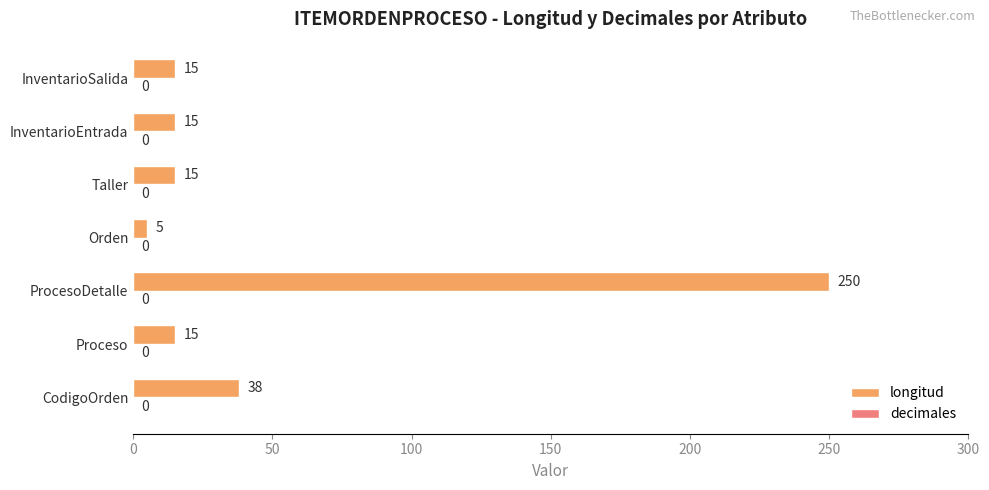

The value at ProcesoDetalle is 250. True or false?

True